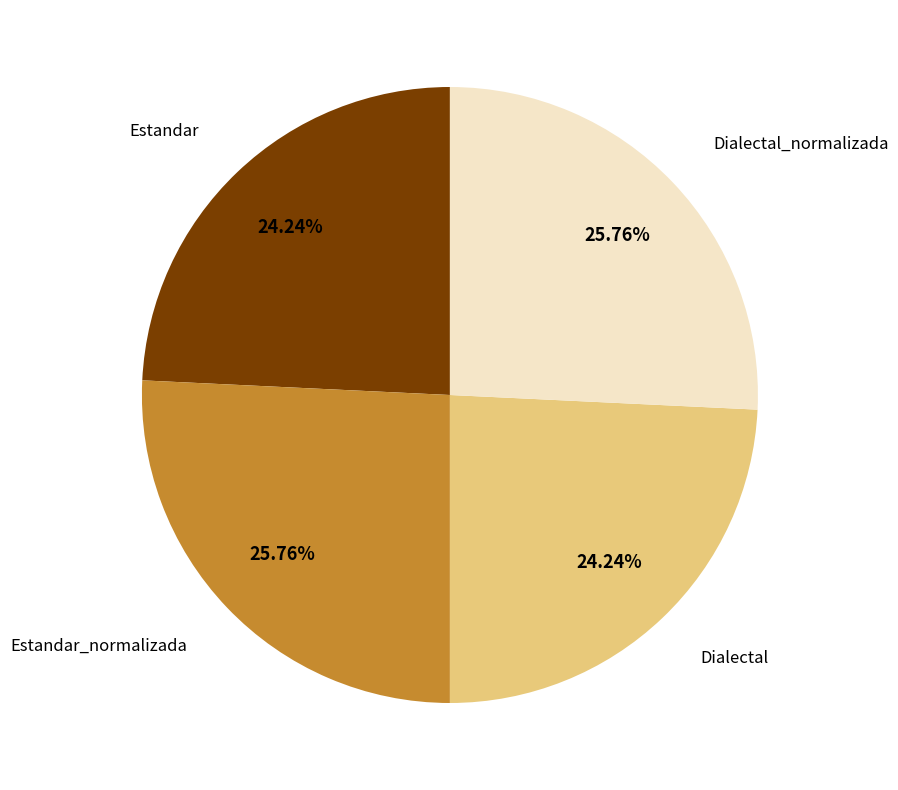

How many slices are in this pie chart?

4